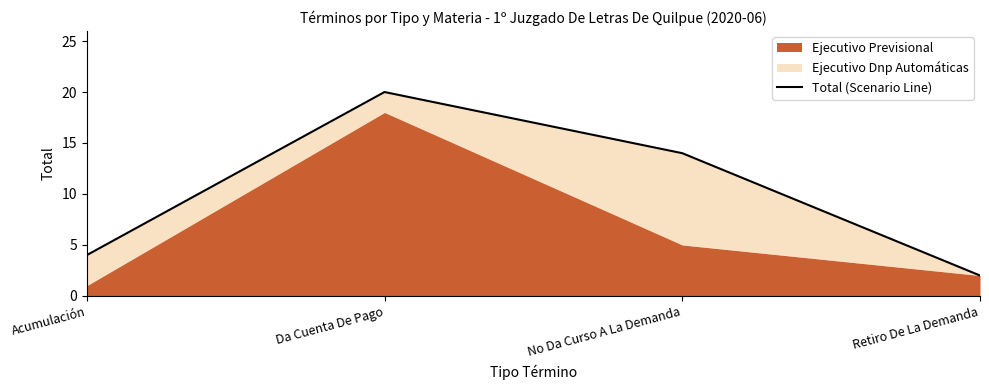

How many lines are shown in the chart?

1